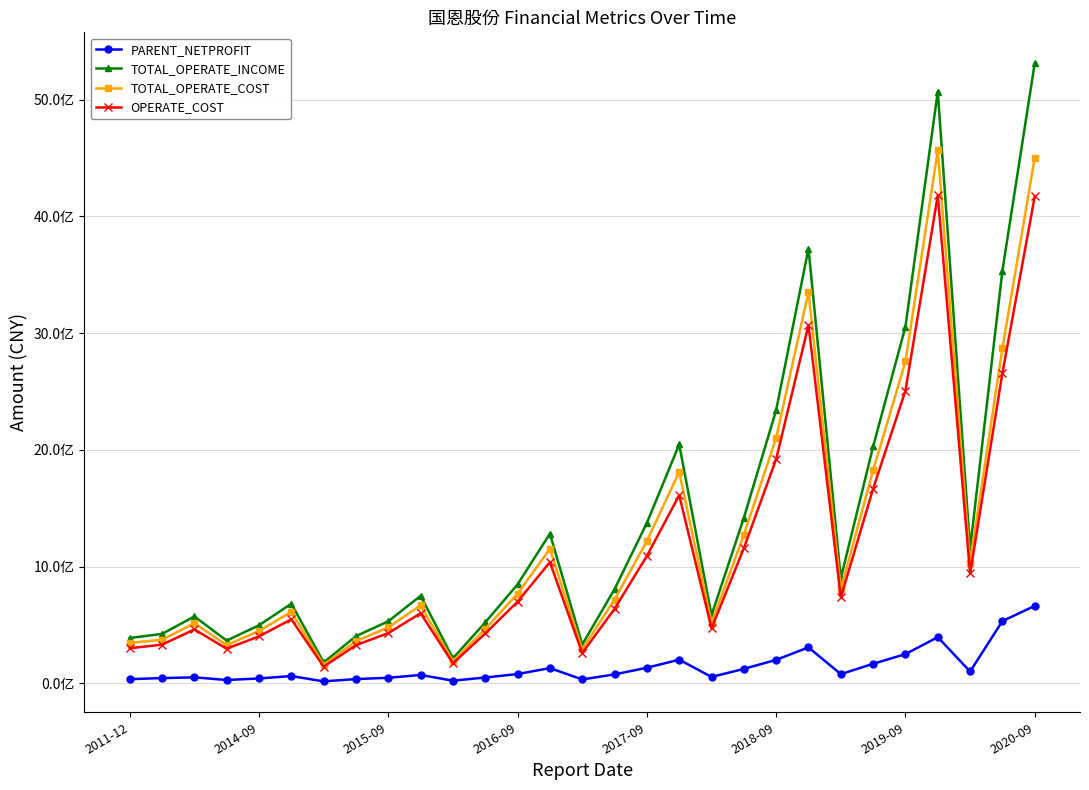

What are all the series names shown in the legend?

PARENT_NETPROFIT, TOTAL_OPERATE_INCOME, TOTAL_OPERATE_COST, OPERATE_COST